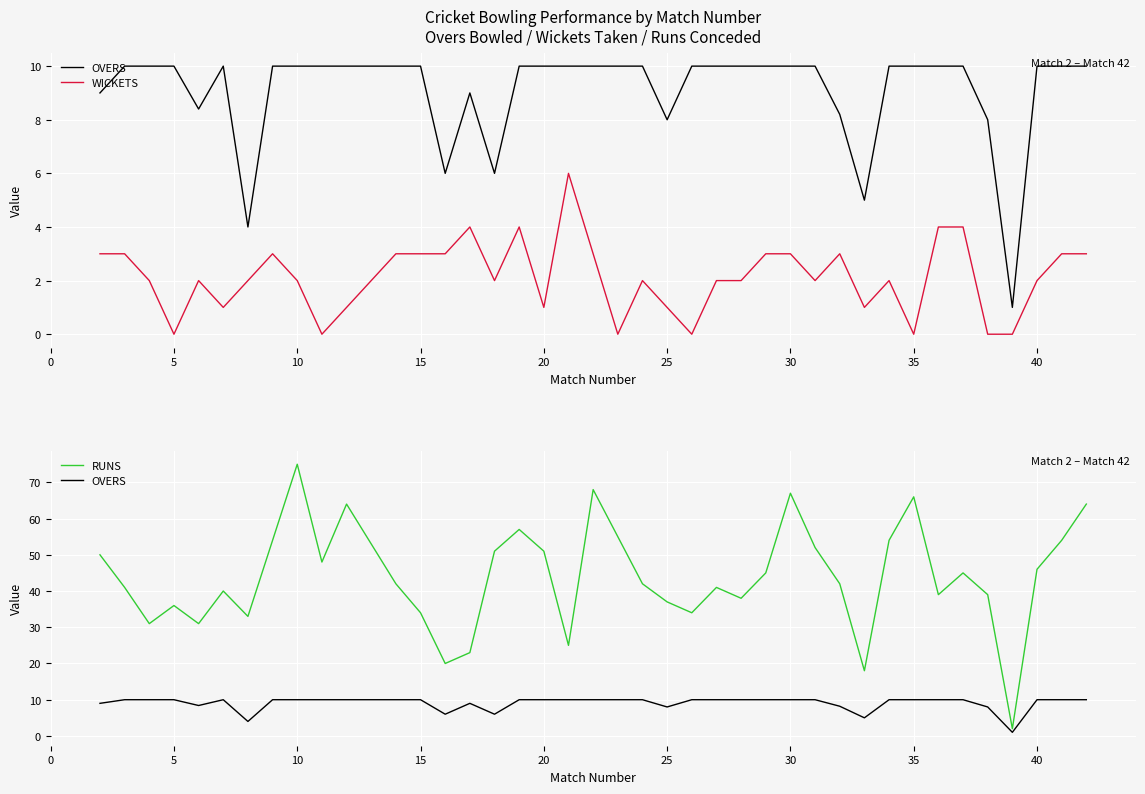

How many values in the RUNS series are below 42?

18